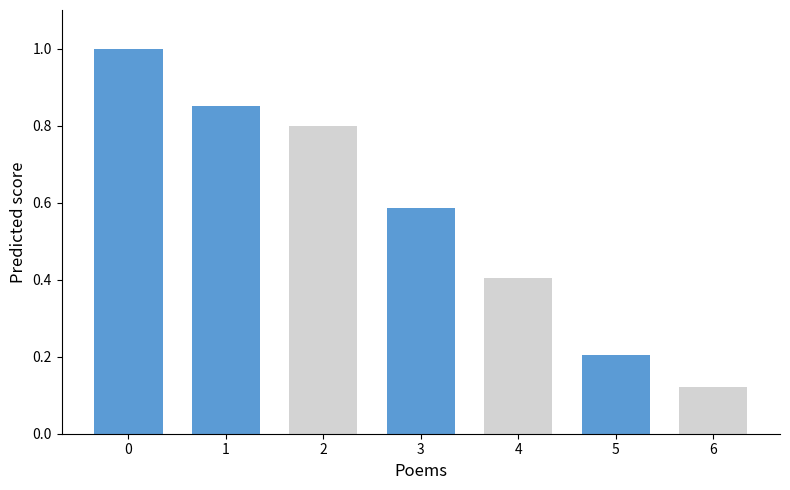

Rank the categories by value from highest to lowest.

0, 1, 2, 3, 4, 5, 6